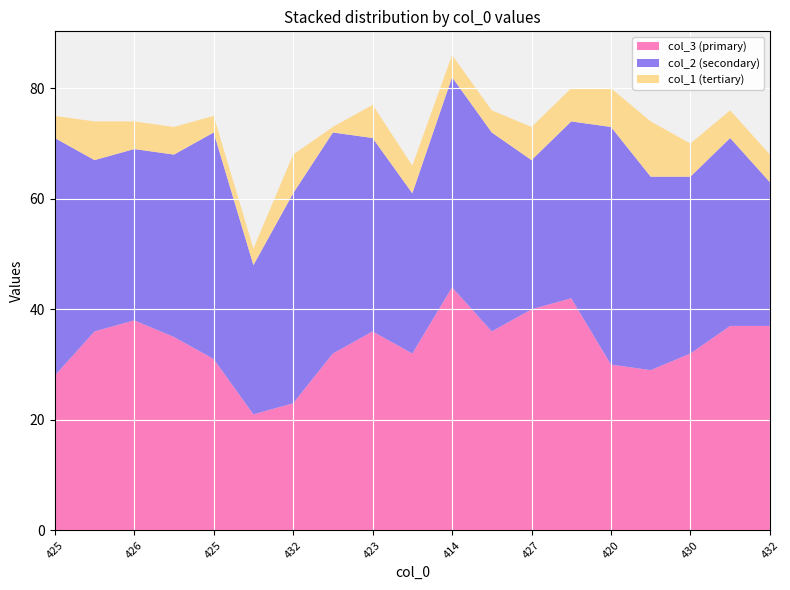

Reading left to right, extract all data points from this chart.

col_3: 28	36	38	35	31	21	23	32	36	32	44	36	40	42	30	29	32	37	37
col_2: 43	31	31	33	41	27	38	40	35	29	38	36	27	32	43	35	32	34	26
col_1: 4	7	5	5	3	3	7	1	6	5	4	4	6	6	7	10	6	5	5